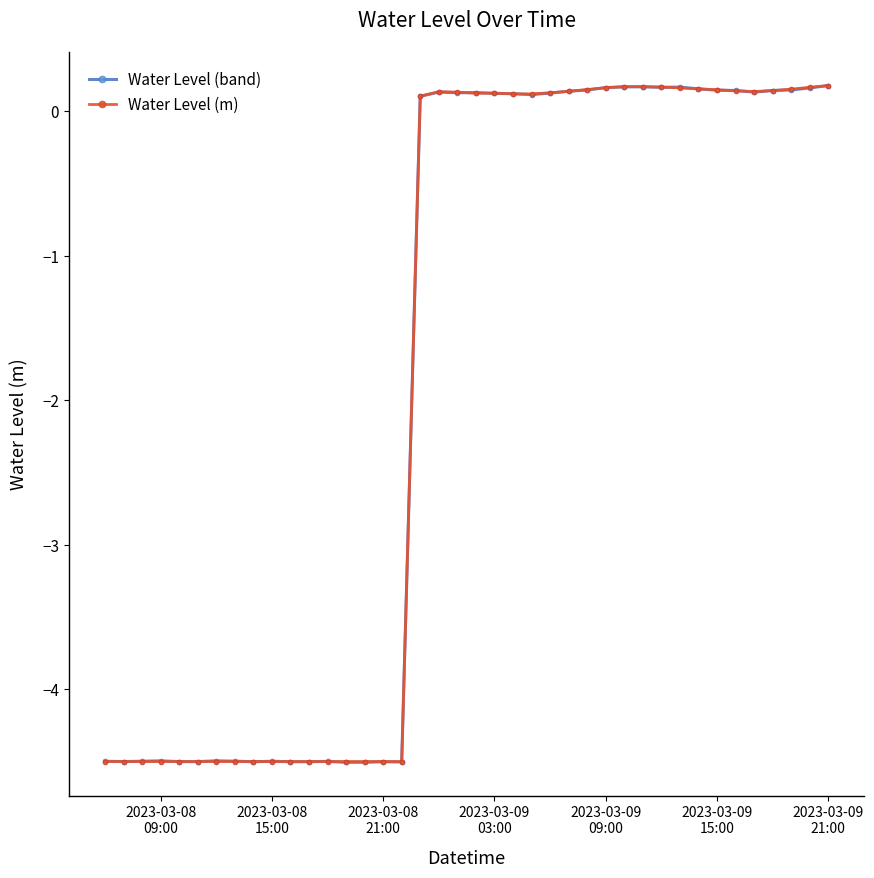

True or false: Water Level (band) has more than 0 interior local peaks.

True